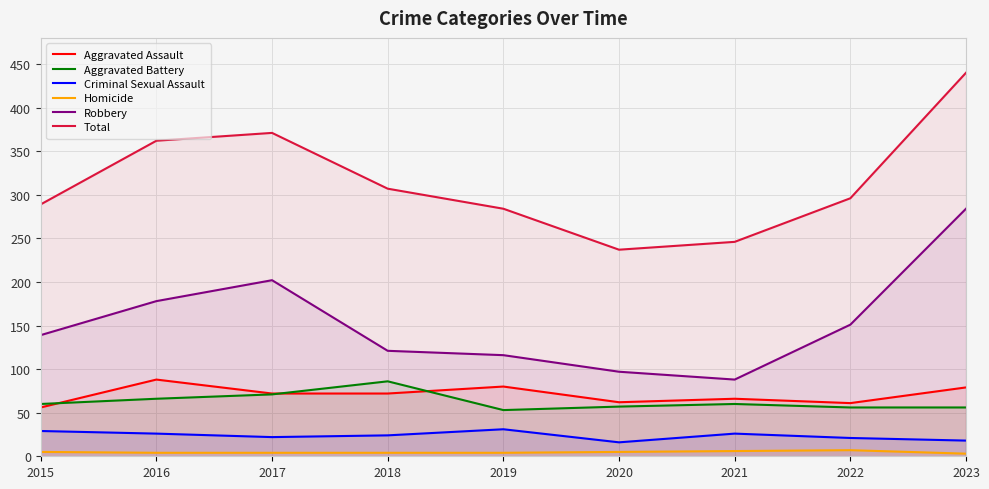

What is the average value of the Robbery series?

153